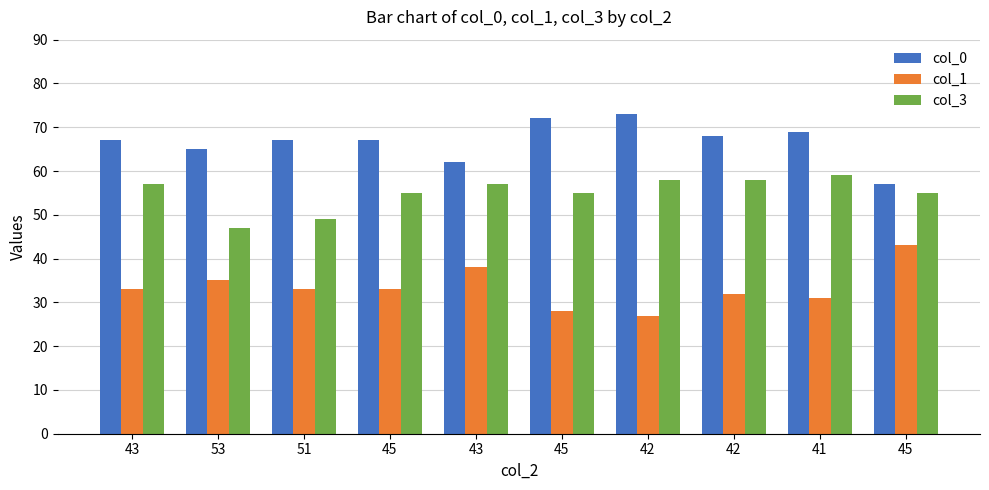

How many data points in col_3 are less than 57?

5